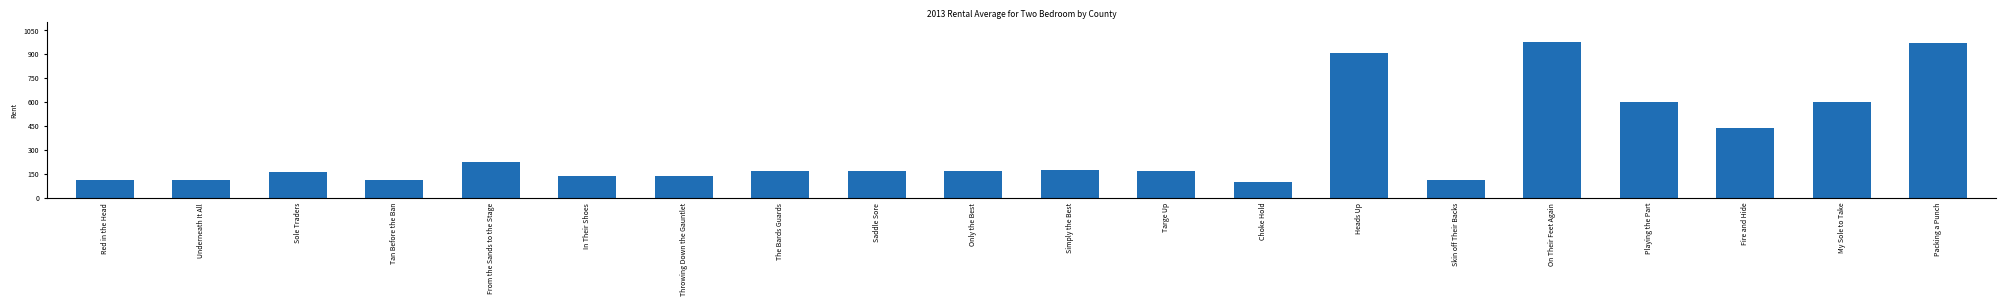

The chart shows a value of 170 at Saddle Sore. True or false?

True